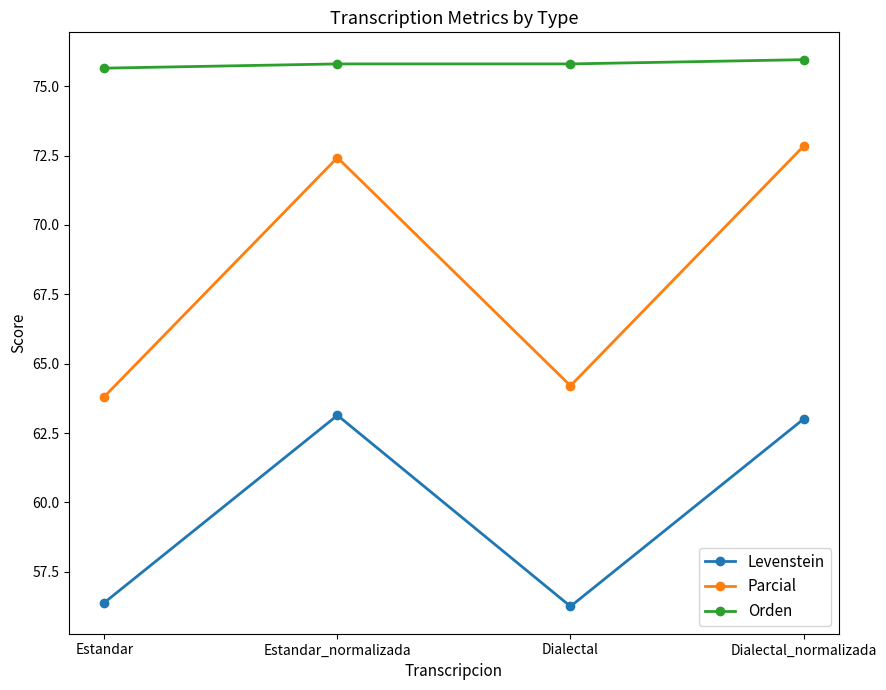

Which series has the largest total across all categories?

Orden